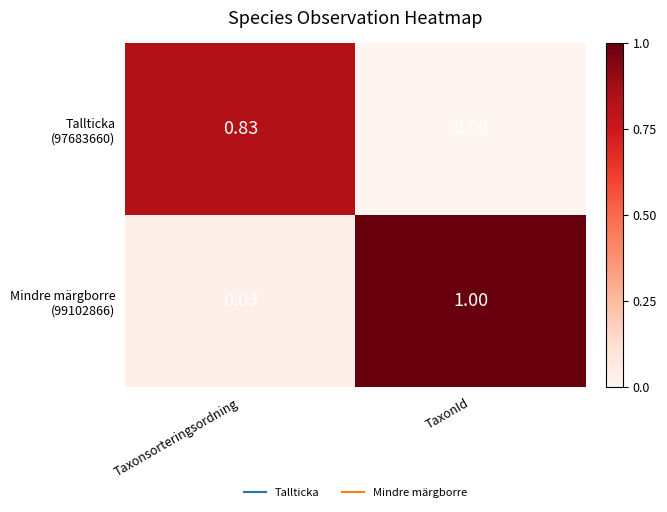

At which category does the chart reach its peak across all series?

TaxonId